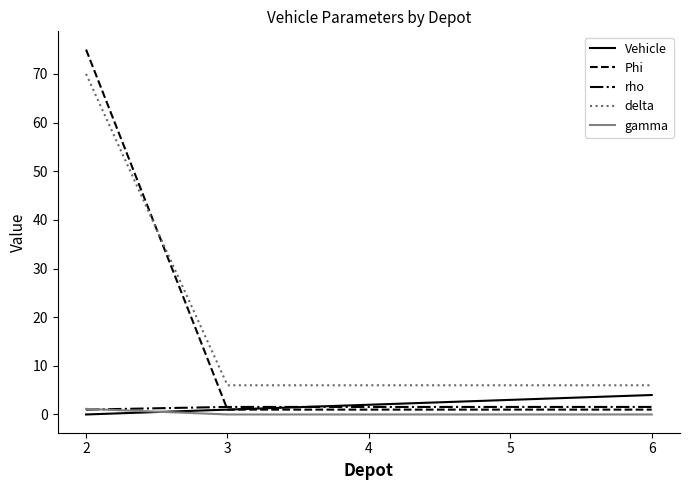

The rho series shows 1.0 at 2. True or false?

True